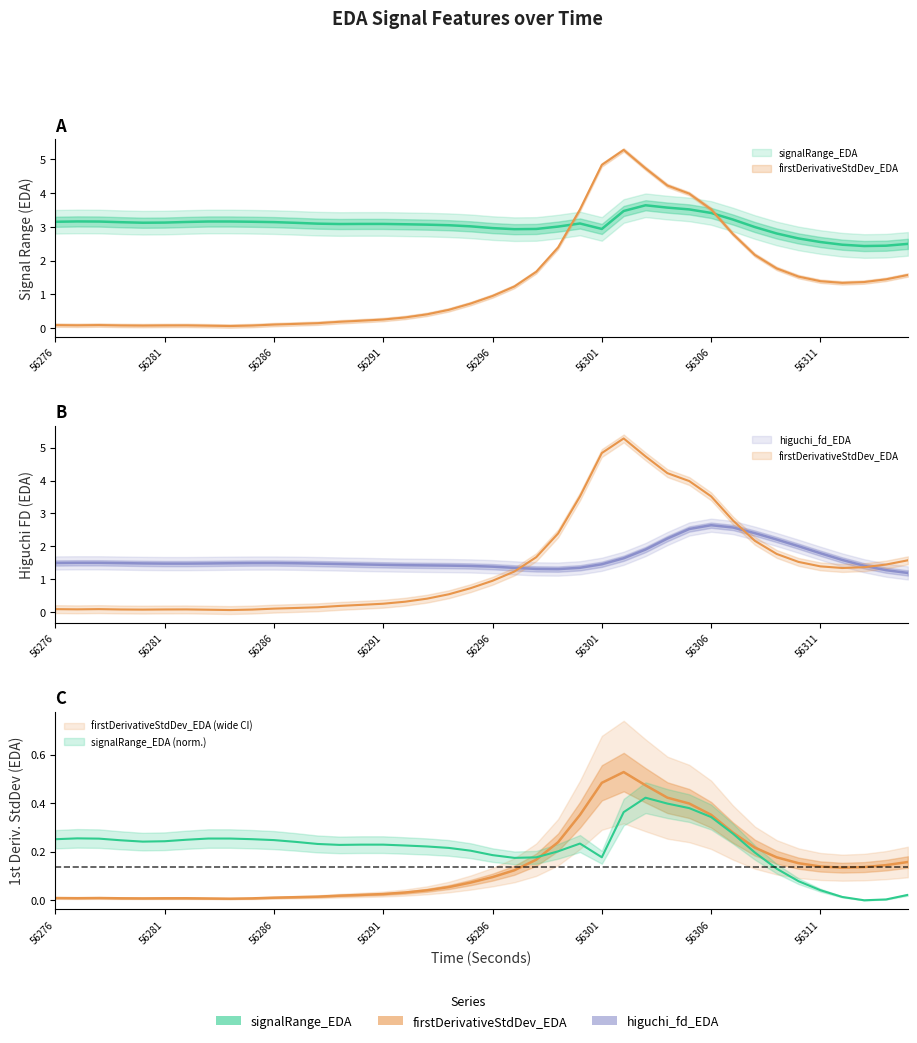

Rank the series by their maximum value, from lowest to highest.

higuchi_fd_EDA, signalRange_EDA, firstDerivativeStdDev_EDA